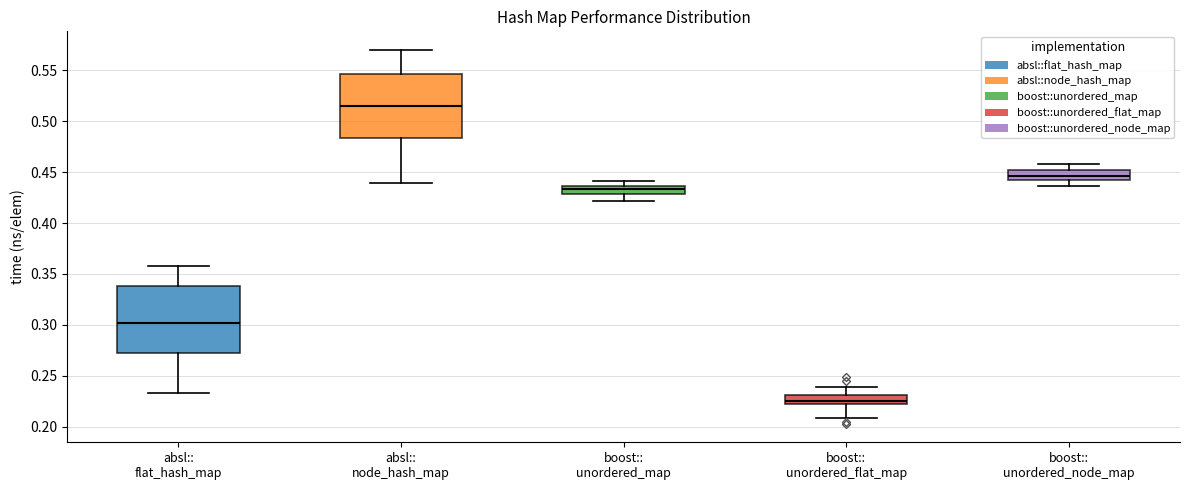

Which box has the highest median line?

absl:: node_hash_map